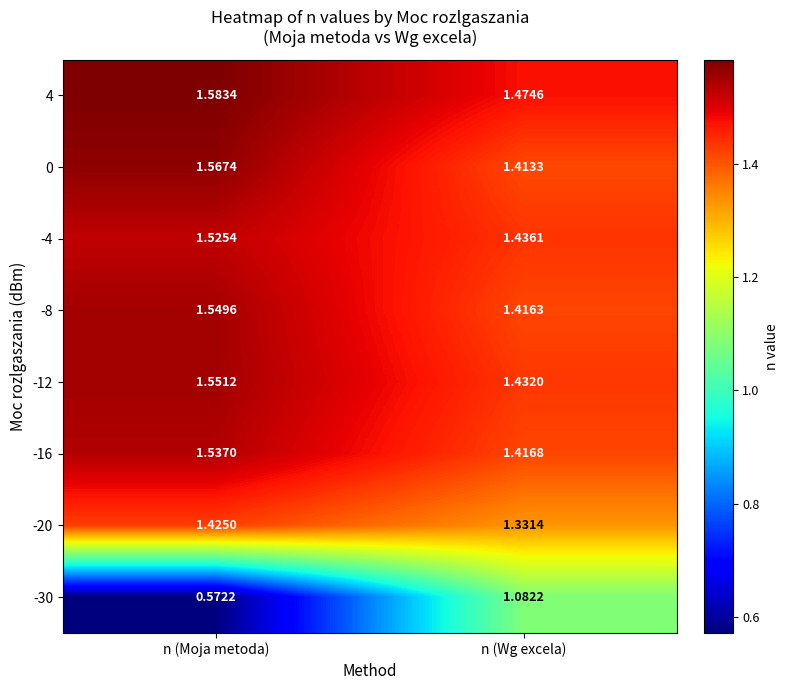

At n (Moja metoda), list the series in order from smallest to largest.

-30, -20, -4, -16, -8, -12, 0, 4